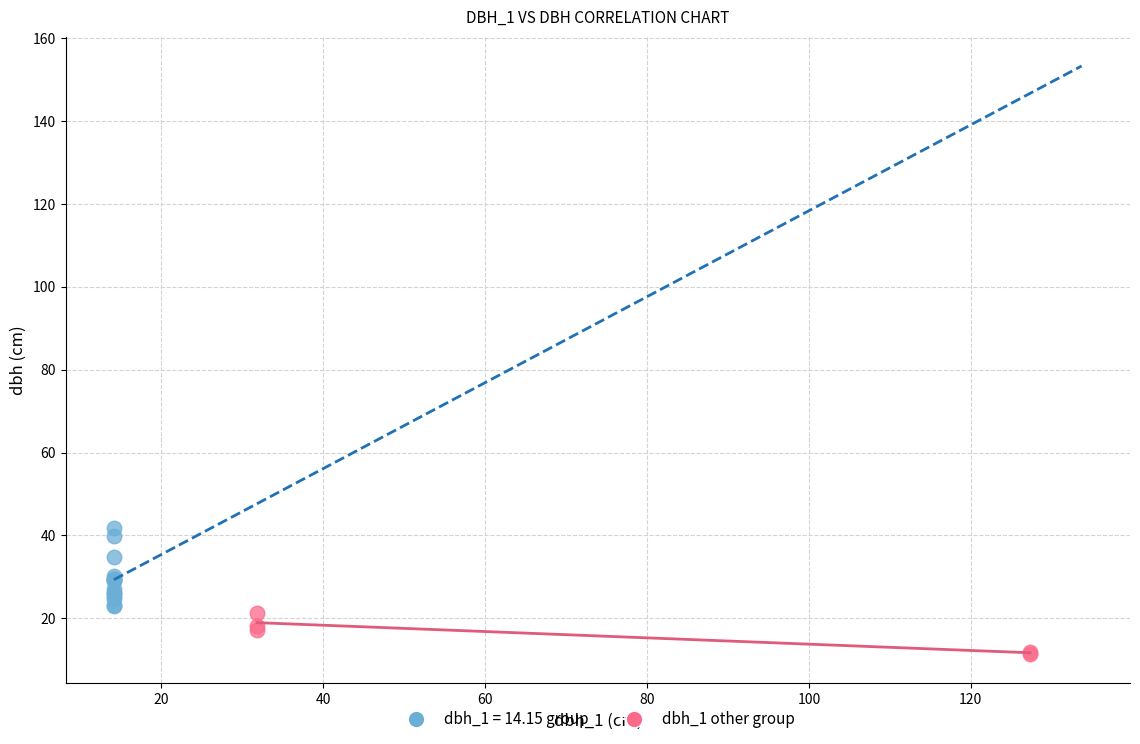

Which series reaches the minimum Y coordinate?

dbh_1 other group